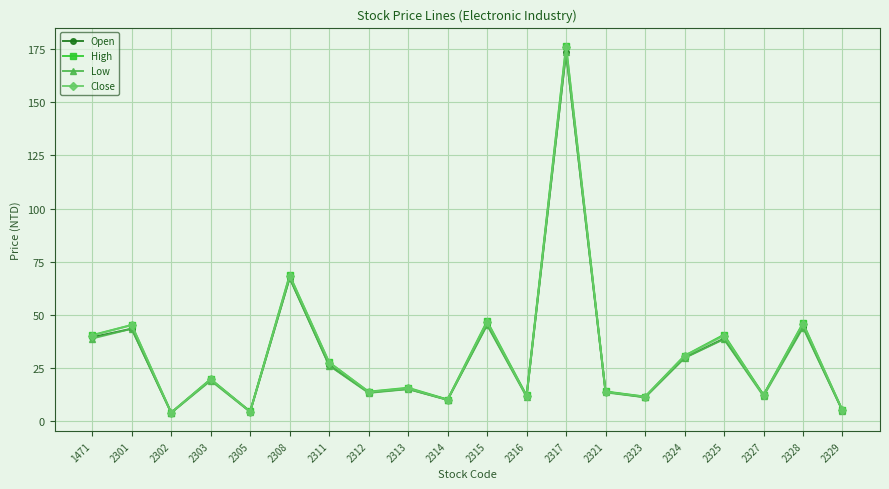

What is the minimum value for Low?

3.9